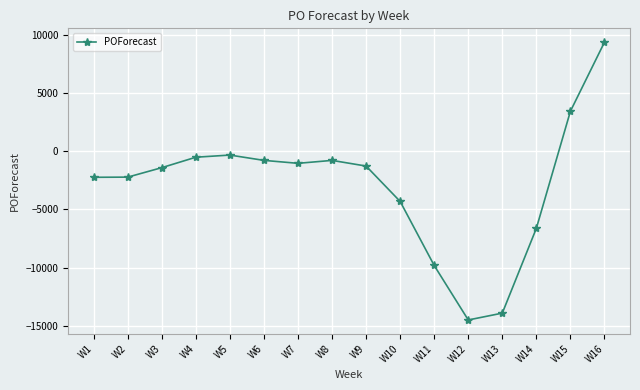

Which label corresponds to the smallest value in the chart?

W12